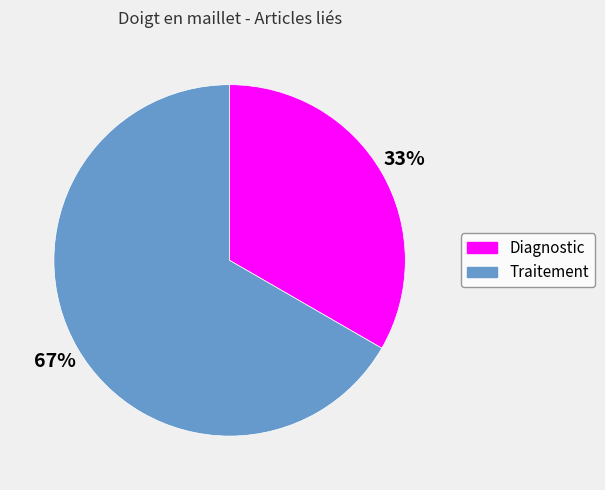

The Diagnostic slice represents 22% of the pie. True or false?

False